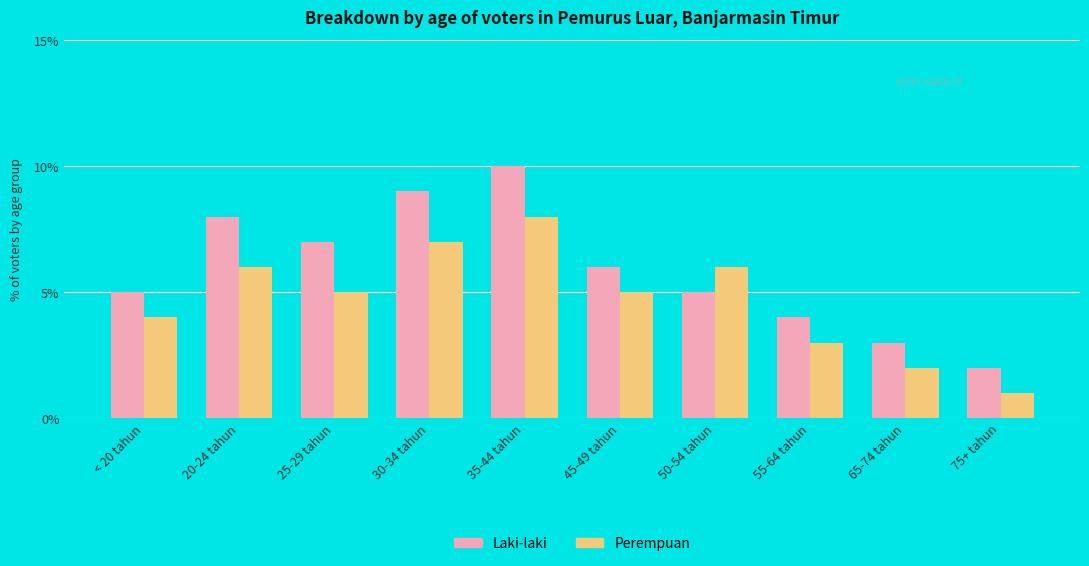

Reading right to left, list all the values displayed in this chart.

Laki-laki: 2	3	4	5	6	10	9	7	8	5
Perempuan: 1	2	3	6	5	8	7	5	6	4